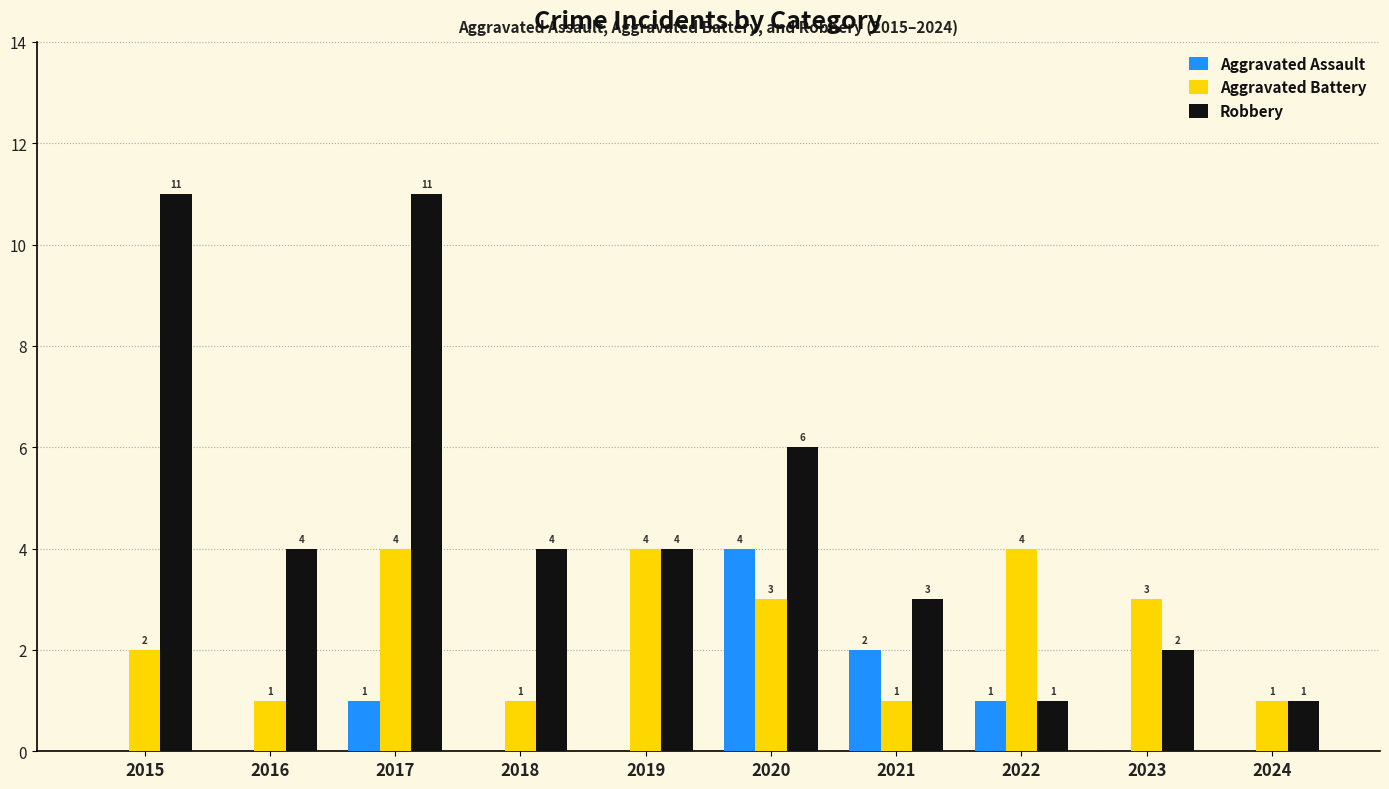

At which label is Aggravated Assault closest to 2?

2021